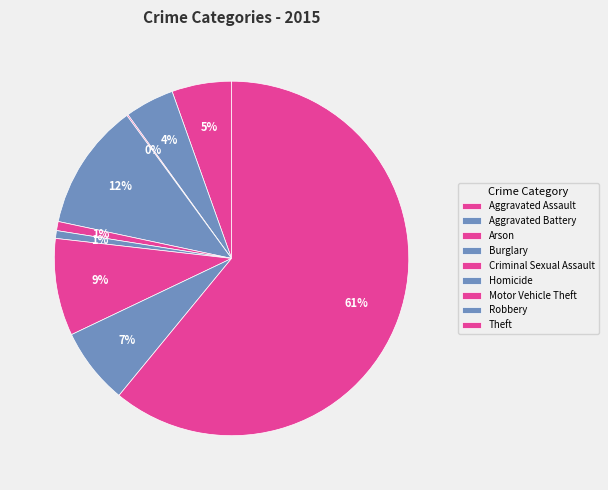

Is it true that Aggravated Assault is 5% of the pie?

True